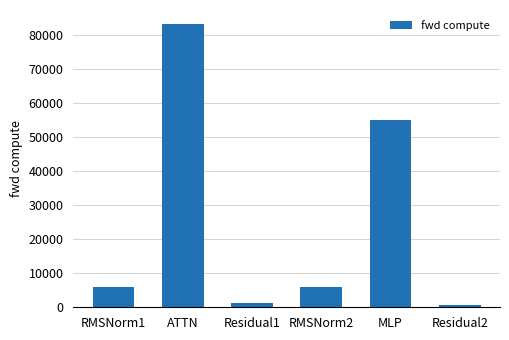

At which label does the data first exceed 5883?

RMSNorm1